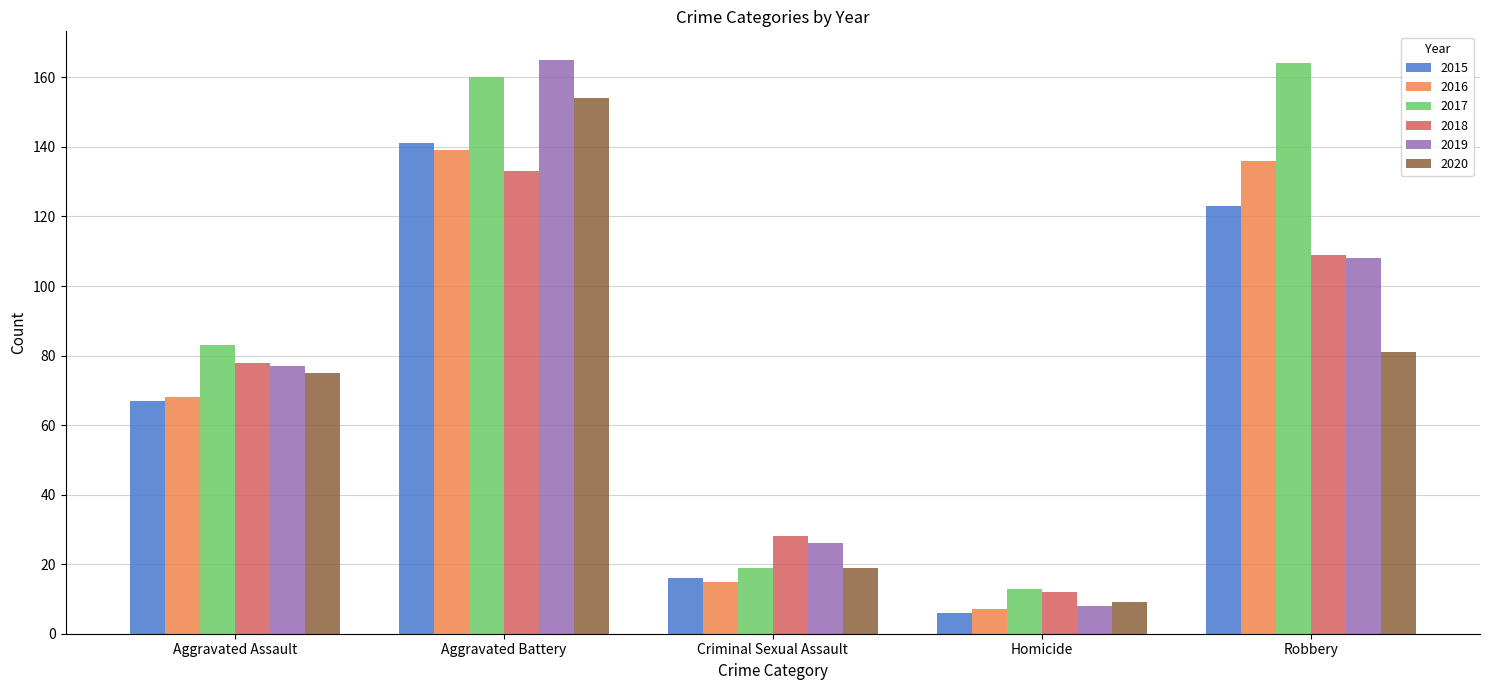

What are all the series names shown in the legend?

2015, 2016, 2017, 2018, 2019, 2020